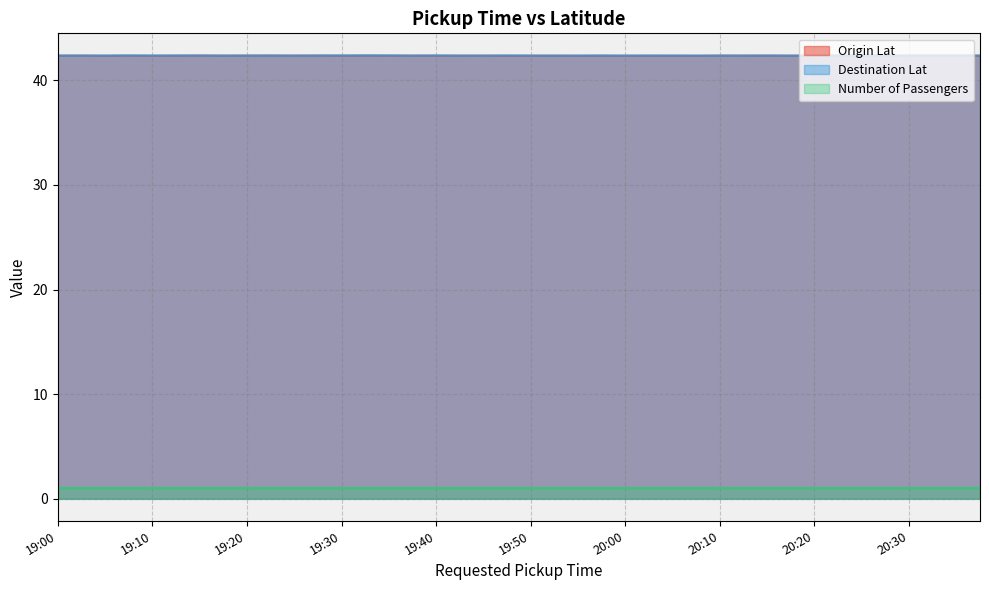

Is the value of Origin Lat at 19:05 greater than the value of Destination Lat at 19:30?

No